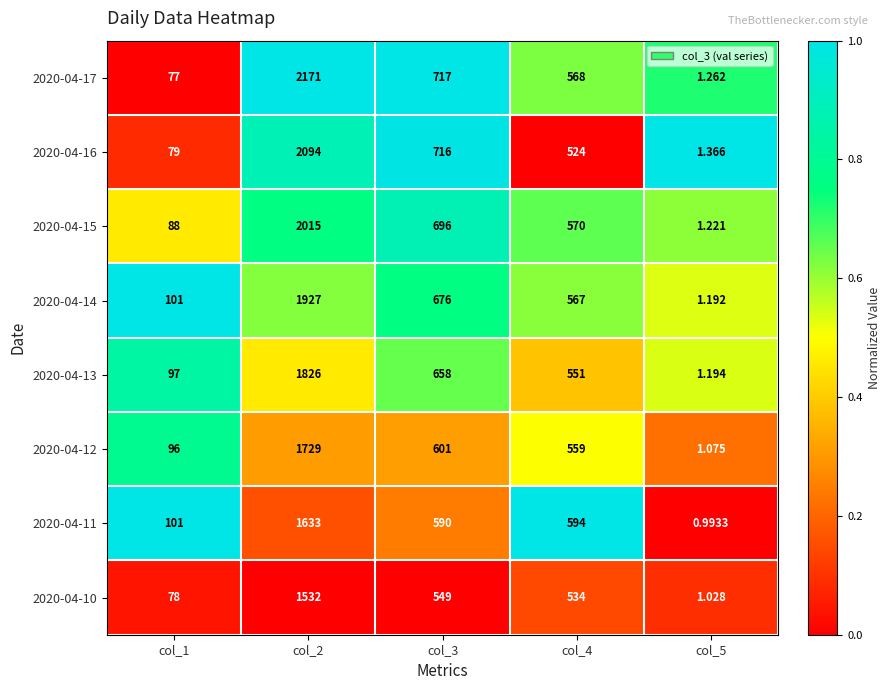

Is the value of 2020-04-15 at col_2 greater than the value of 2020-04-10 at col_5?

Yes